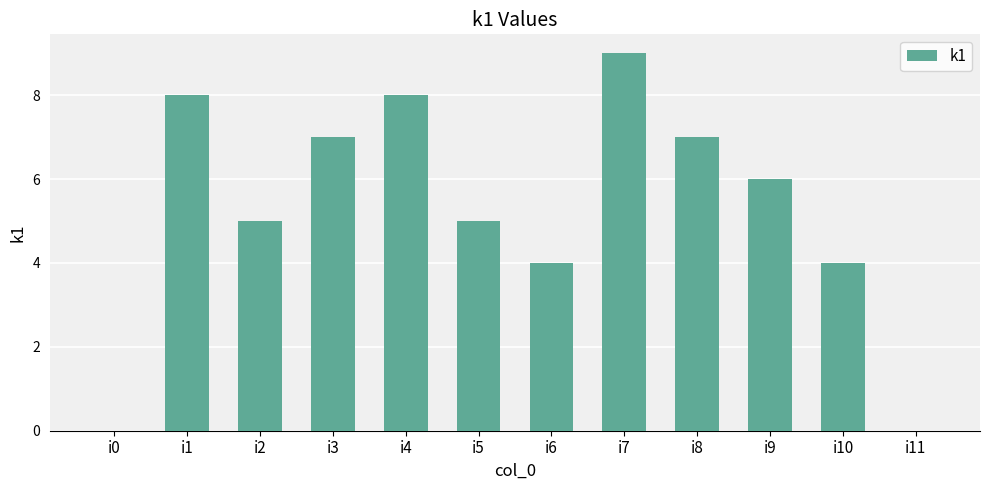

How many values are between 4 and 8?

9